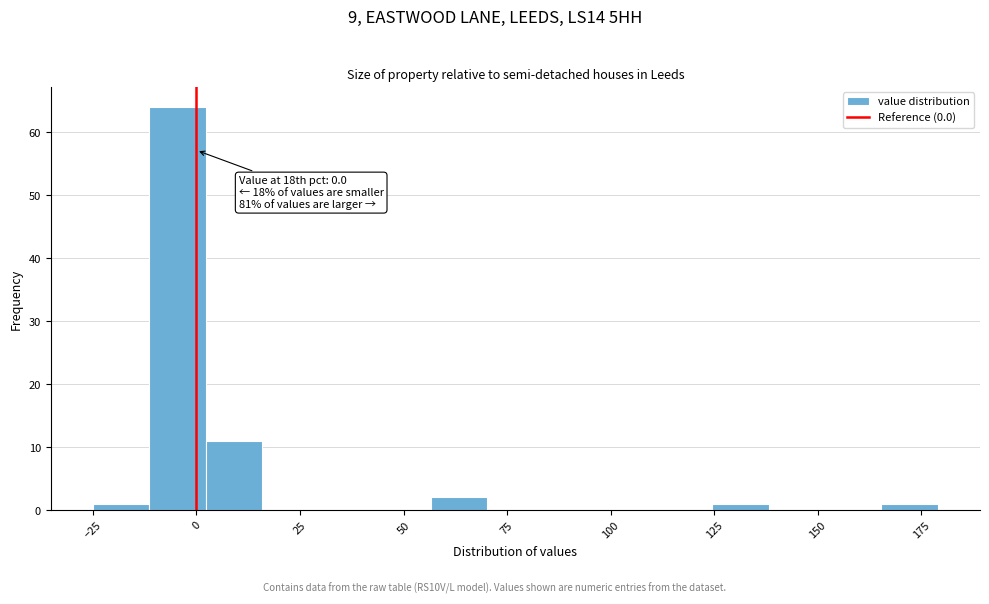

Around what value on the x-axis is the tallest bar? Give the approximate position of its centre, as read against the axis.

-5